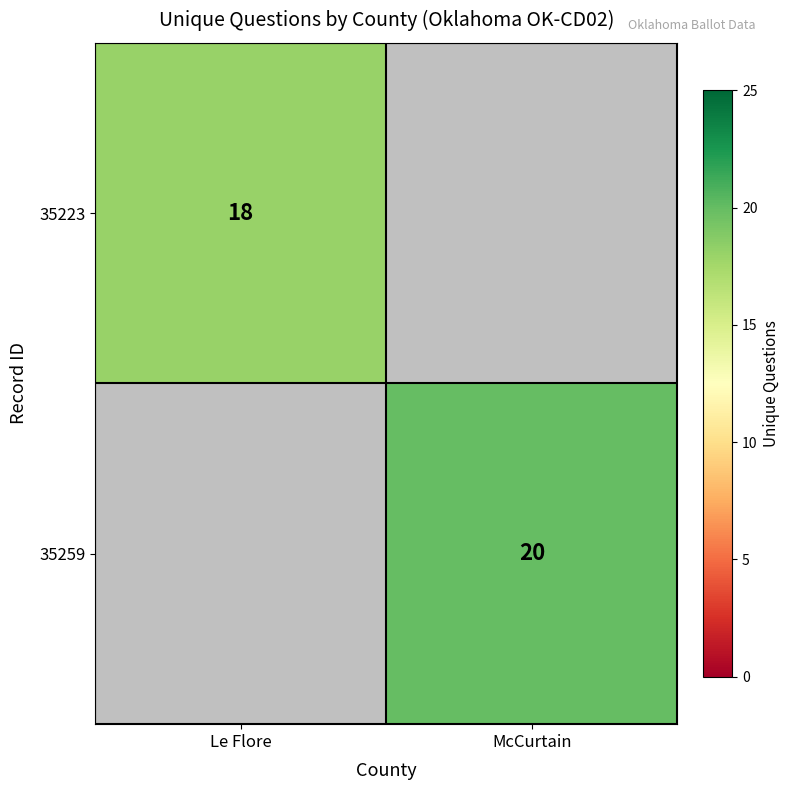

The 35223 series shows 18 at Le Flore. True or false?

True